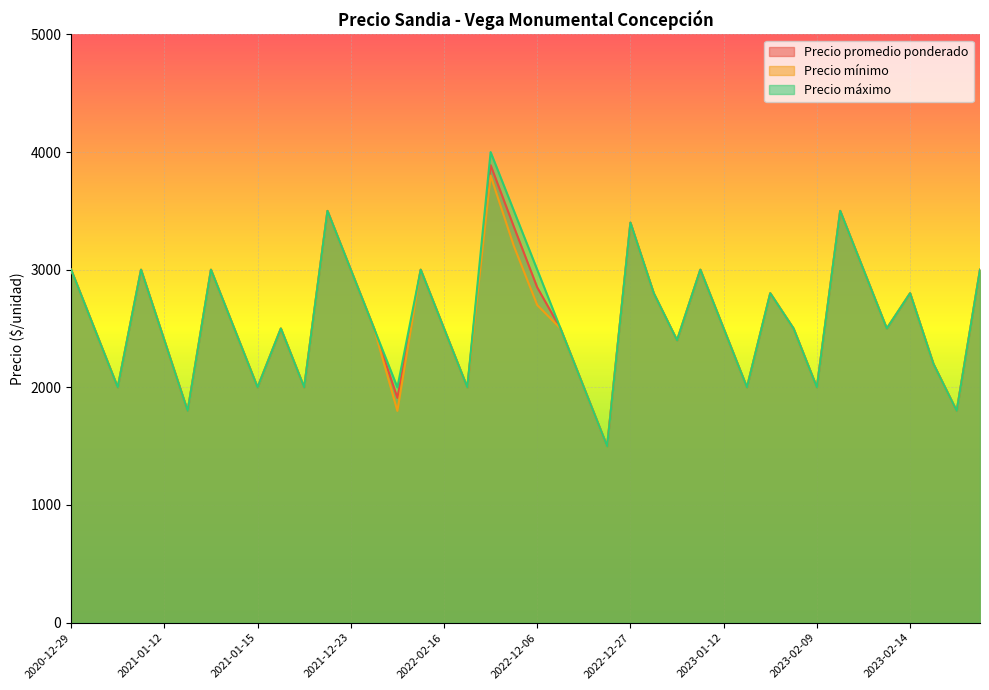

Where does the Precio mínimo series first go above 2500?

2020-12-29